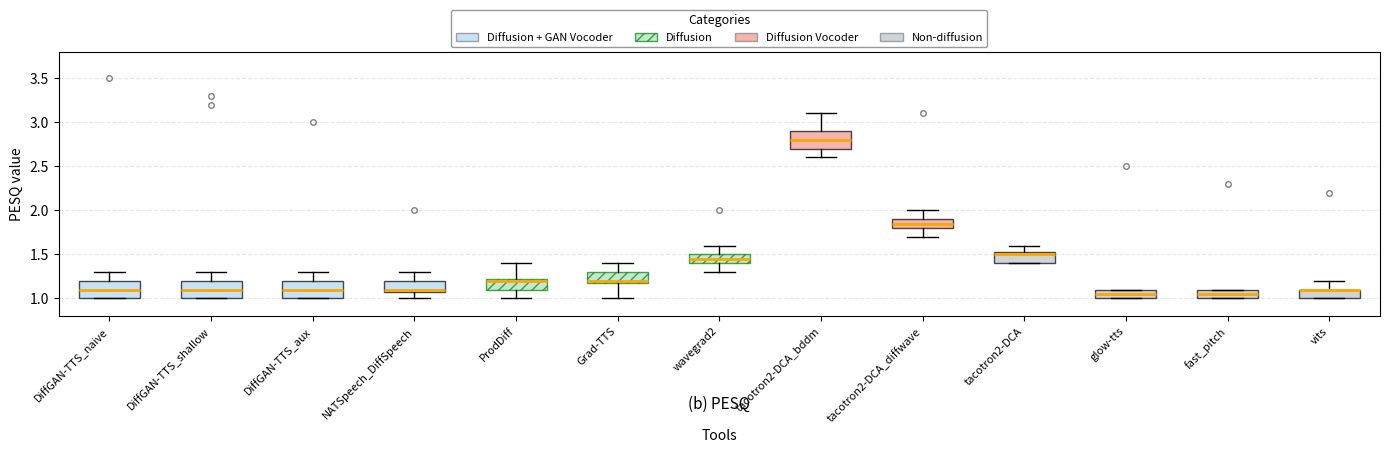

Reading left to right, read every box against the y-axis: the position of its median line, the range the box covers, and the ends of its whiskers. The values are not printed on the chart, so give them approximately, as read against the axis.

DiffGAN-TTS_naive: median 1.10, box 1.00 to 1.20, whiskers 1.00 to 1.30
DiffGAN-TTS_shallow: median 1.10, box 1.00 to 1.20, whiskers 1.00 to 1.30
DiffGAN-TTS_aux: median 1.10, box 1.00 to 1.20, whiskers 1.00 to 1.30
NATSpeech_DiffSpeech: median 1.10 (just above the box's lower edge), box 1.10 to 1.20, whiskers 1.00 to 1.30
ProdDiff: median 1.20, box 1.10 to 1.25, whiskers 1.00 to 1.40
Grad-TTS: median 1.20 (just above the box's lower edge), box 1.20 to 1.30, whiskers 1.00 to 1.40
wavegrad2: median 1.45, box 1.40 to 1.50, whiskers 1.30 to 1.60
tacotron2-DCA_bddm: median 2.80, box 2.70 to 2.90, whiskers 2.60 to 3.10
tacotron2-DCA_diffwave: median 1.85, box 1.80 to 1.90, whiskers 1.70 to 2.00
tacotron2-DCA: median 1.50, box 1.40 to 1.55, whiskers 1.40 to 1.60
glow-tts: median 1.05, box 1.00 to 1.10, whiskers 1.00 to 1.10
fast_pitch: median 1.05, box 1.00 to 1.10, whiskers 1.00 to 1.10
vits: median 1.10 (drawn on the box's upper edge), box 1.00 to 1.10, whiskers 1.00 to 1.20